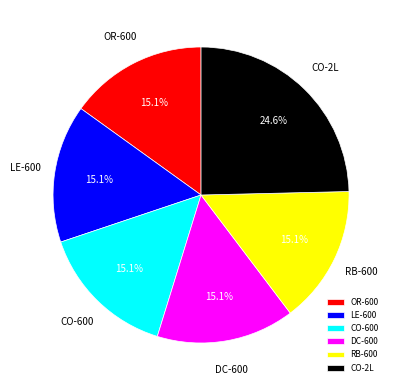

Is there any slice that represents more than half of the pie?

No